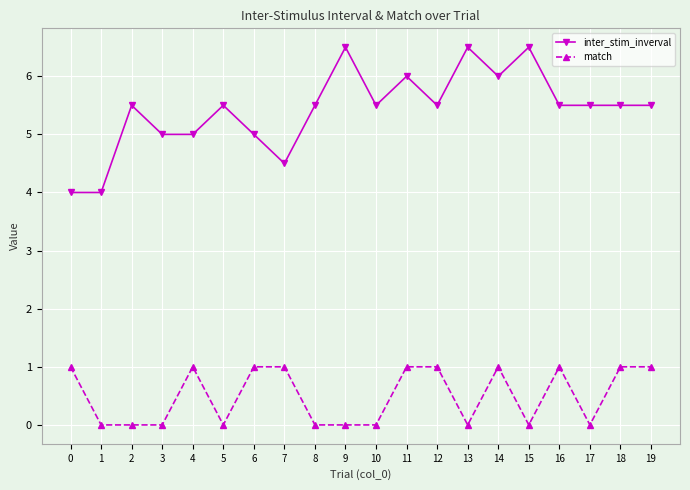

What is the lowest value of the inter_stim_inverval series?

4.0